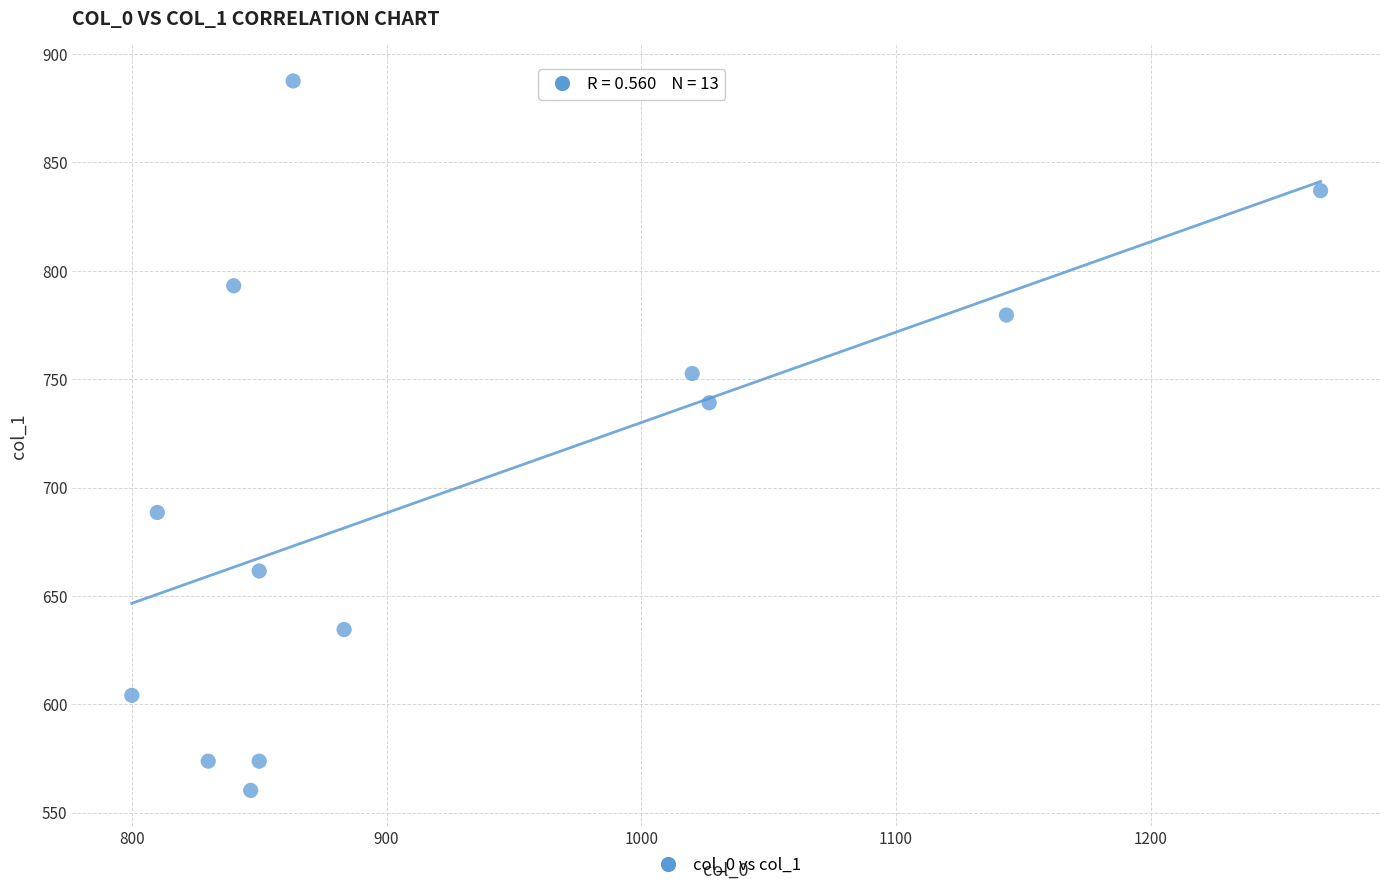

What Y value in the scatter plot is closest to 723?

739.1